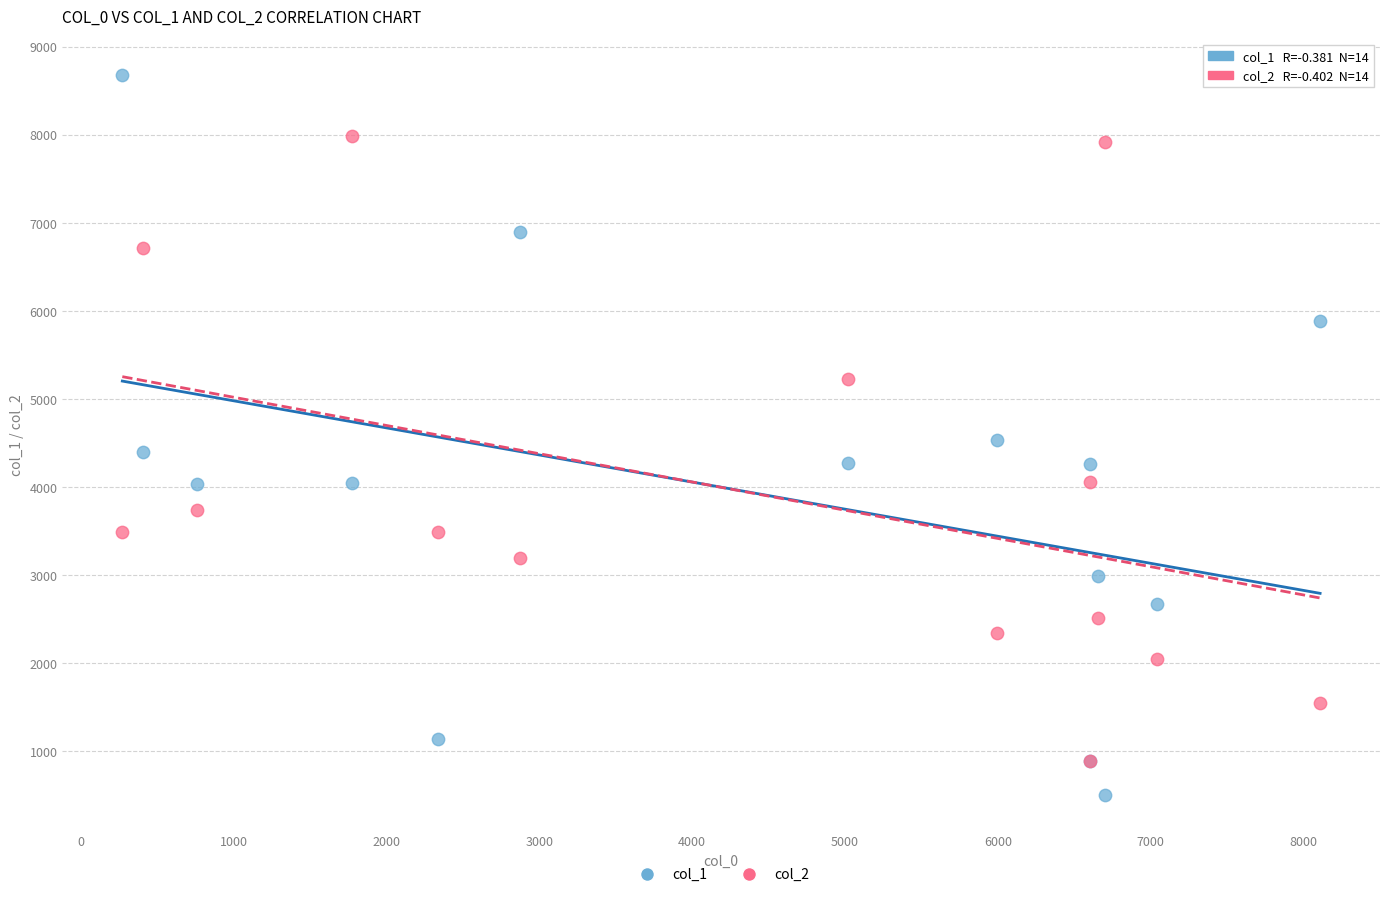

Which series reaches the maximum Y coordinate?

col_1